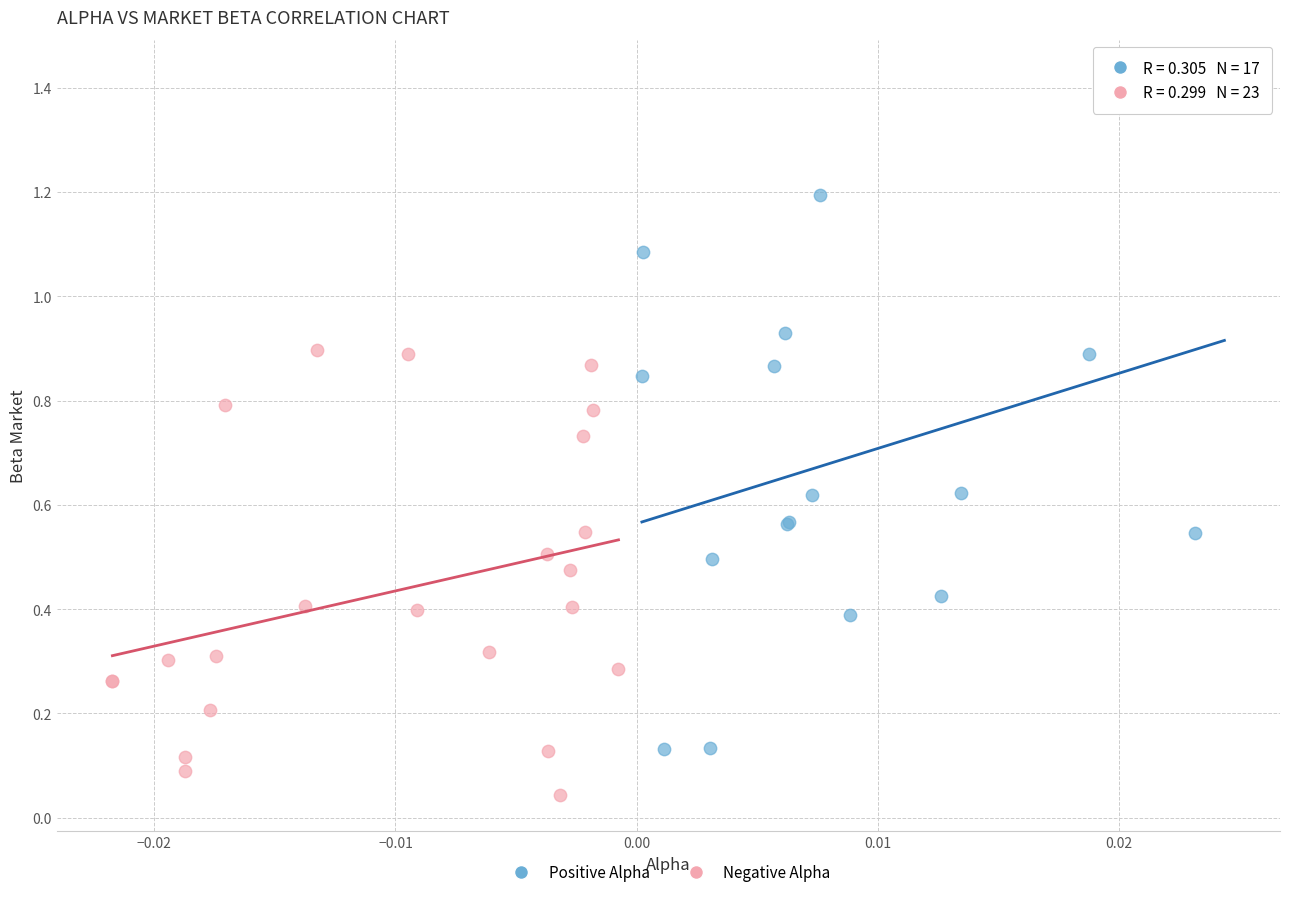

Which series has the widest spread of Y values?

Positive Alpha